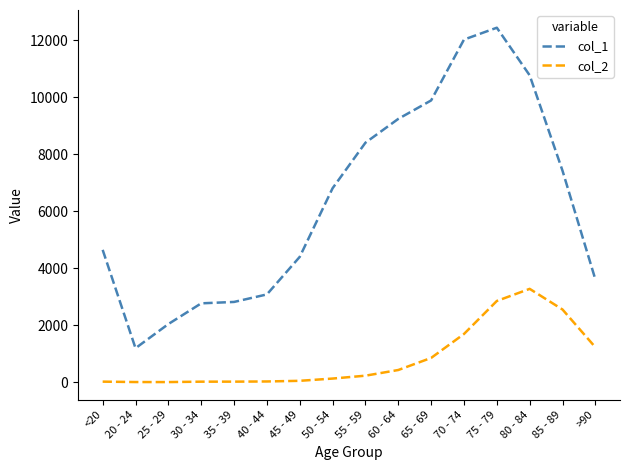

What is the difference between the second highest and second lowest values in the col_2 series?

2844